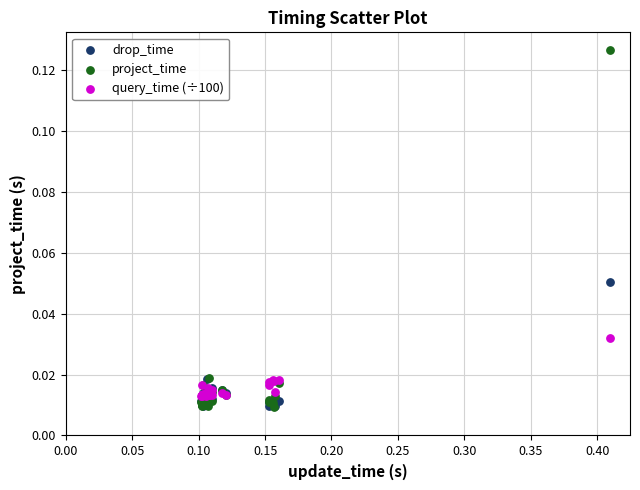

Which series reaches the maximum Y coordinate?

project_time